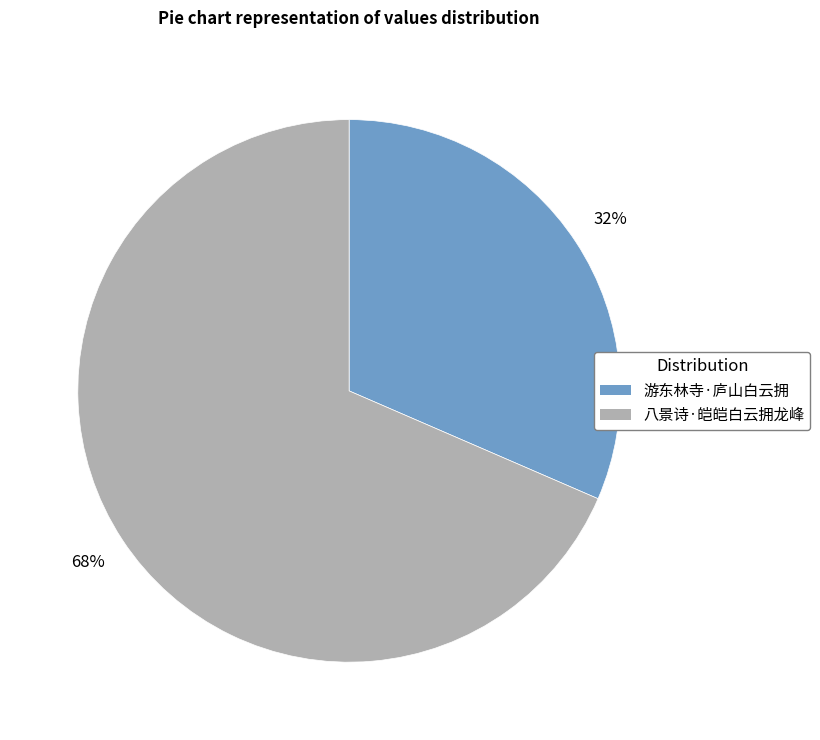

What is the largest slice in the pie chart?

八景诗·皑皑白云拥龙峰